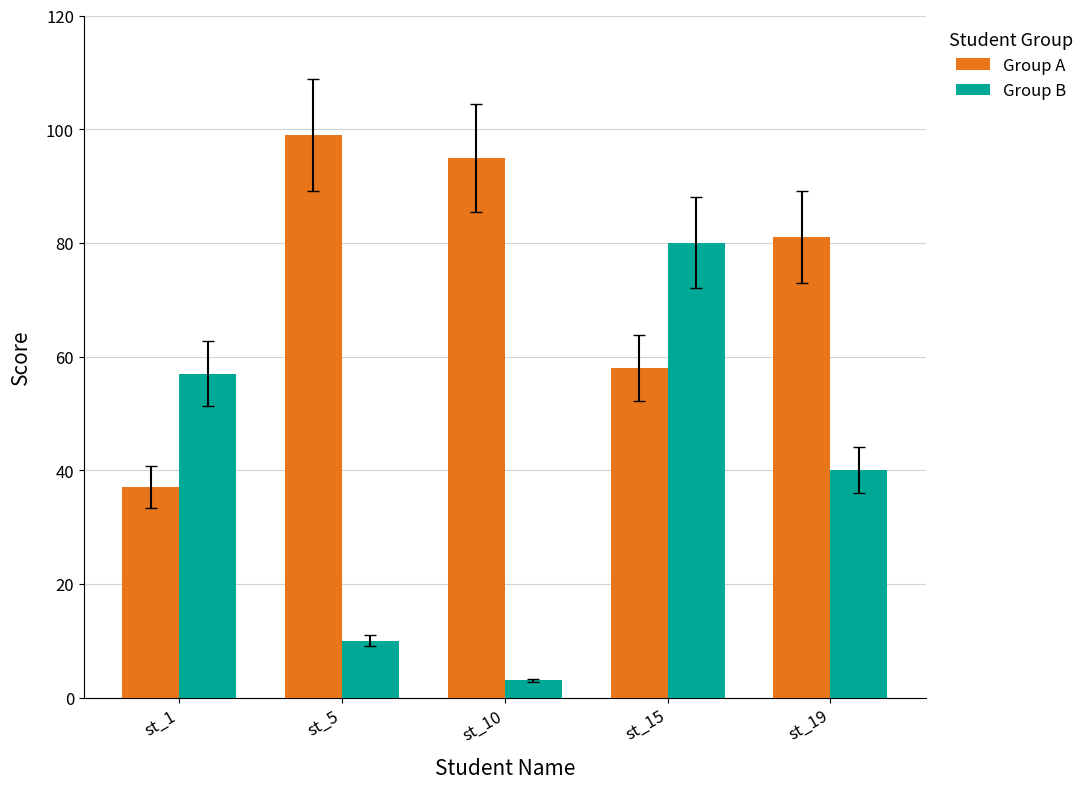

How many distinct data groups are displayed?

2